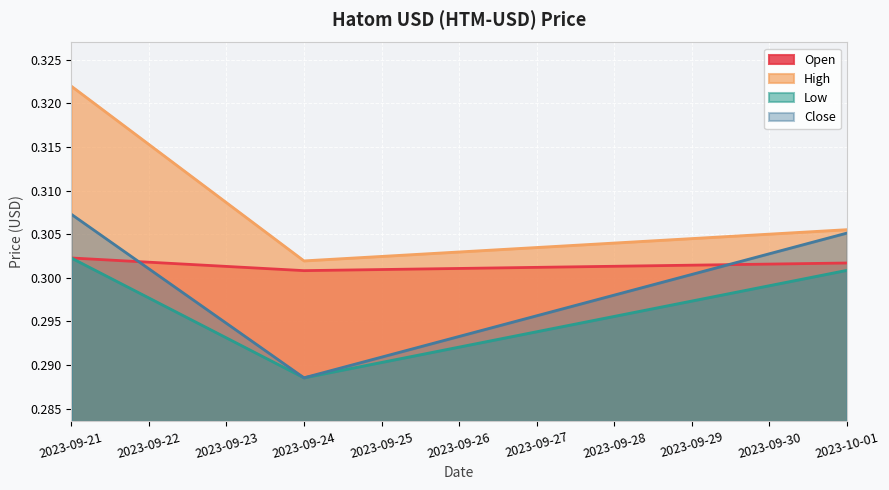

At which label does Open reach its peak?

2023-09-21